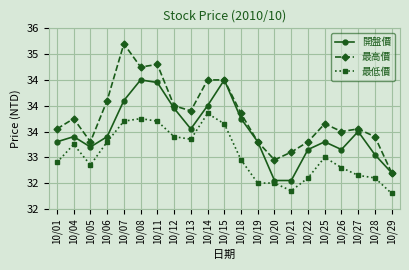

At which category does 最低價 reach its first local peak?

10/04